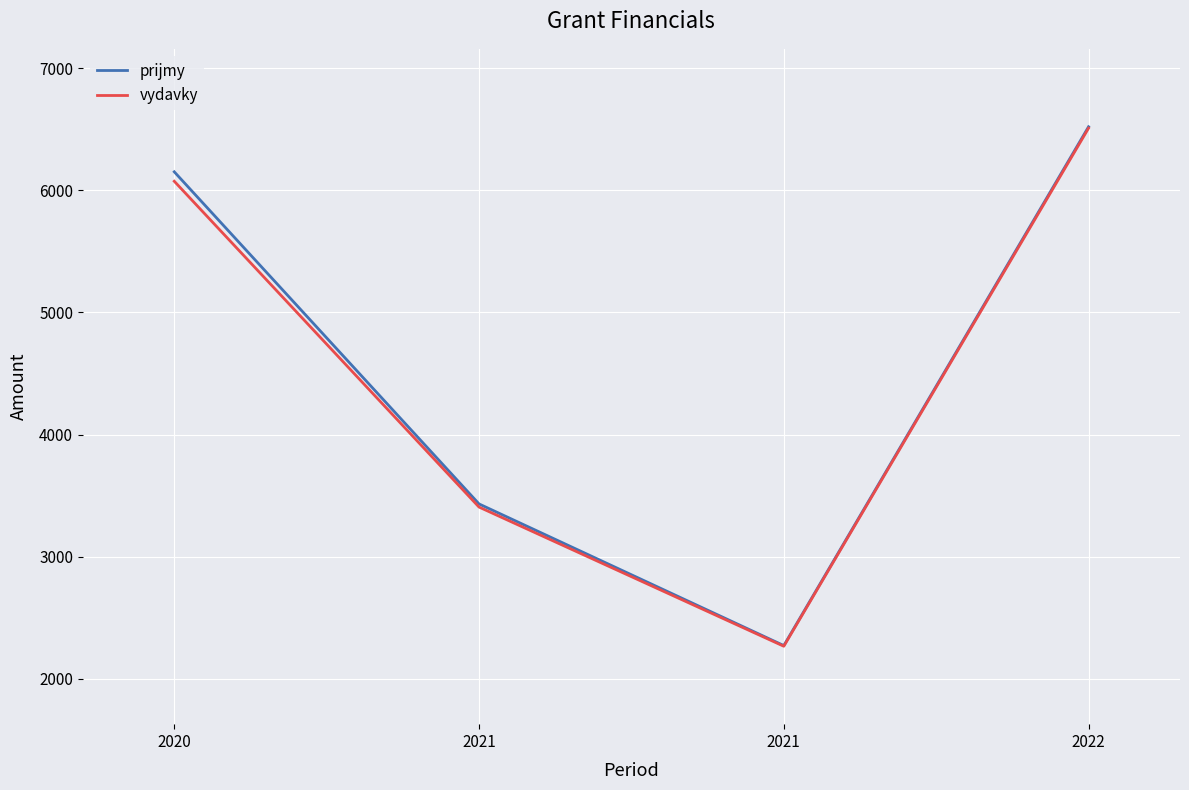

Count the number of categories in the chart.

4